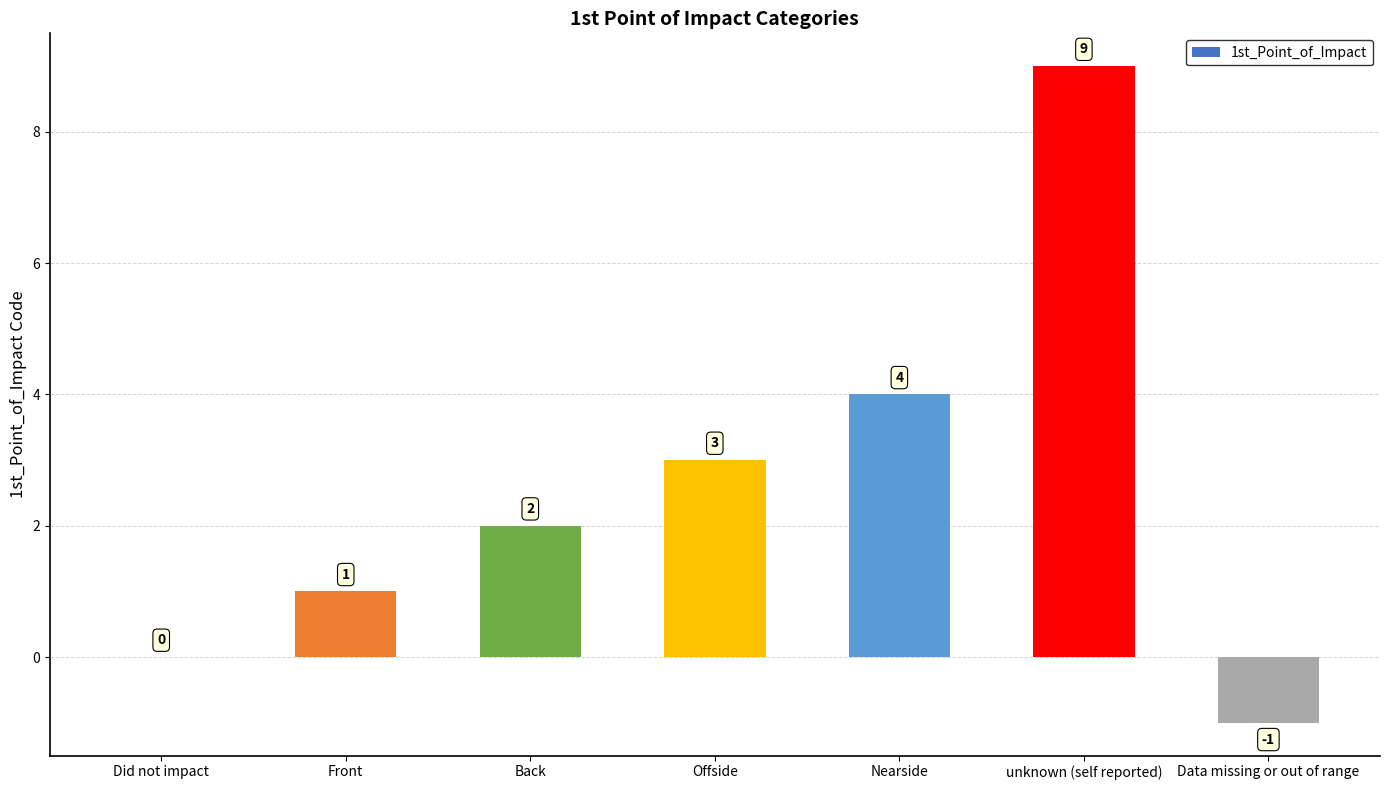

Count the number of categories in the chart.

7